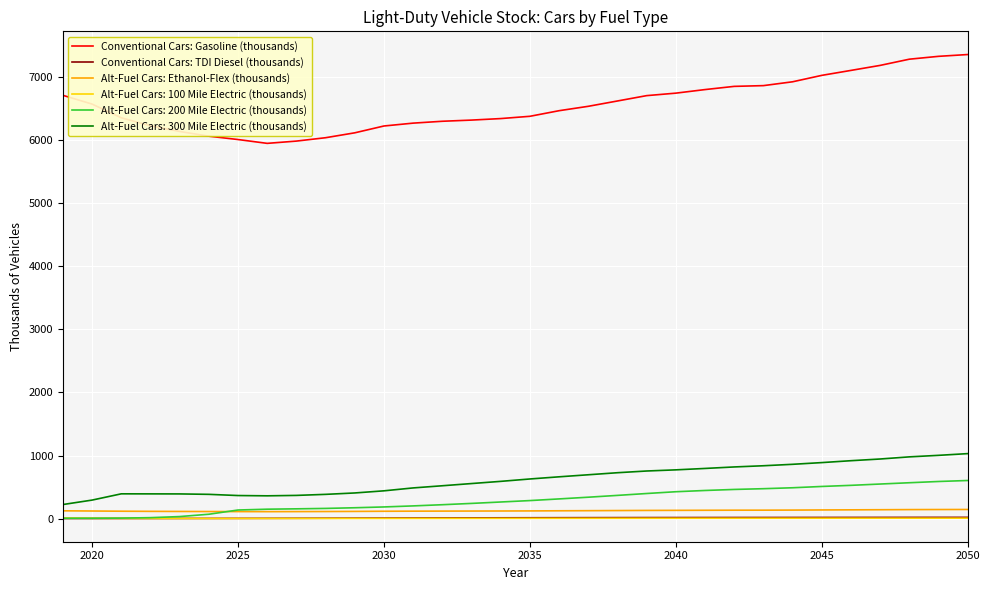

Which series has the widest spread of values?

Conventional Cars: Gasoline (thousands)